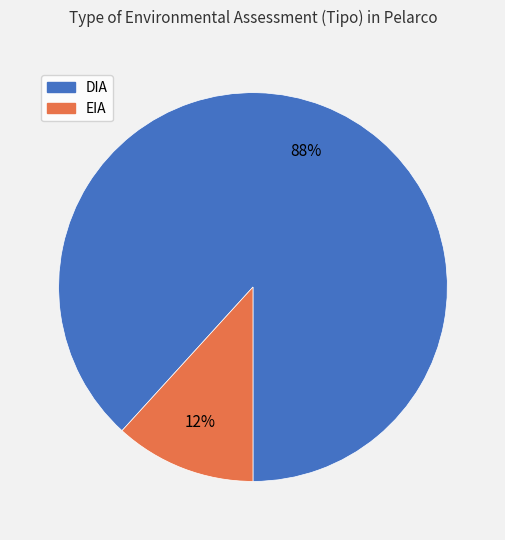

True or false: EIA accounts for 22% of the total.

False